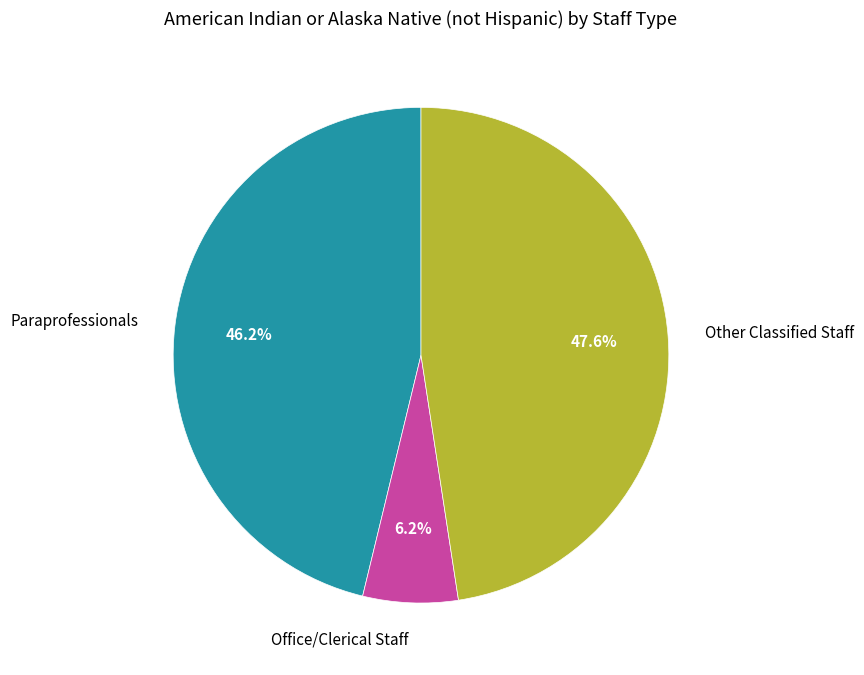

Does Other Classified Staff represent more than half of the total?

No